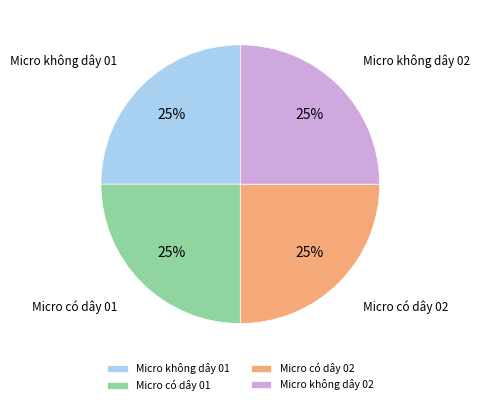

What percentage is the Micro có dây 02 slice, to the nearest percent?

25%